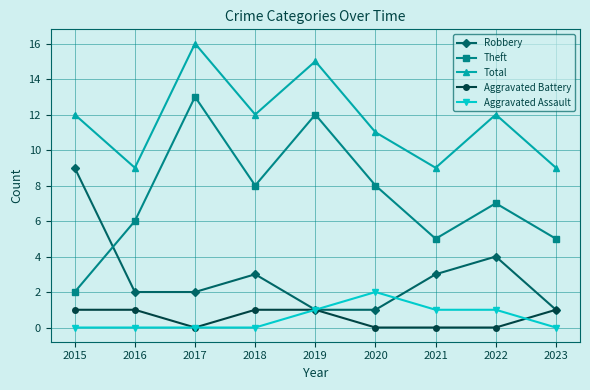

True or false: Total and Theft cross at least once.

False